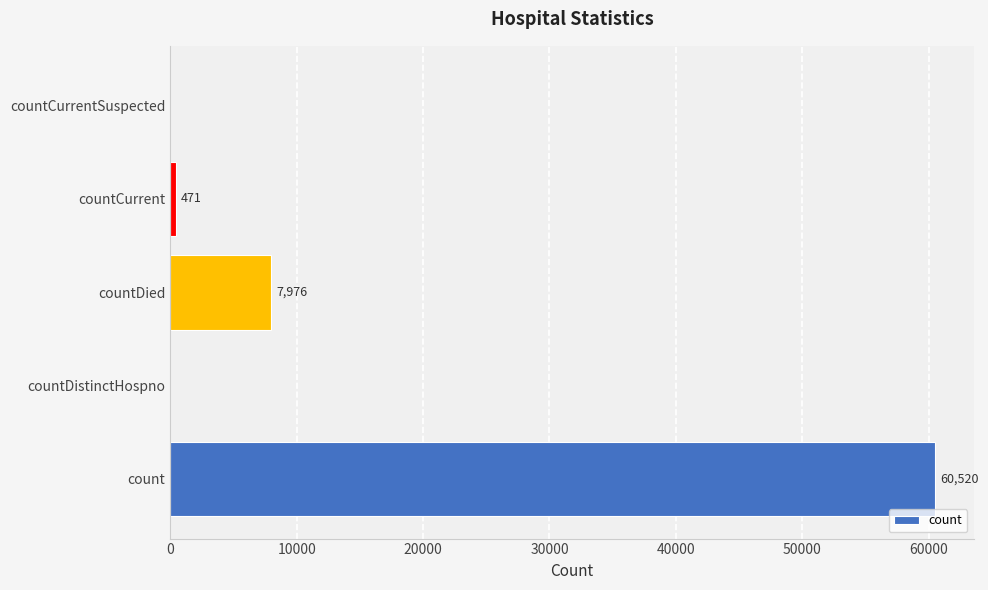

What is the sum of the values at countCurrentSuspected and countCurrent?

471